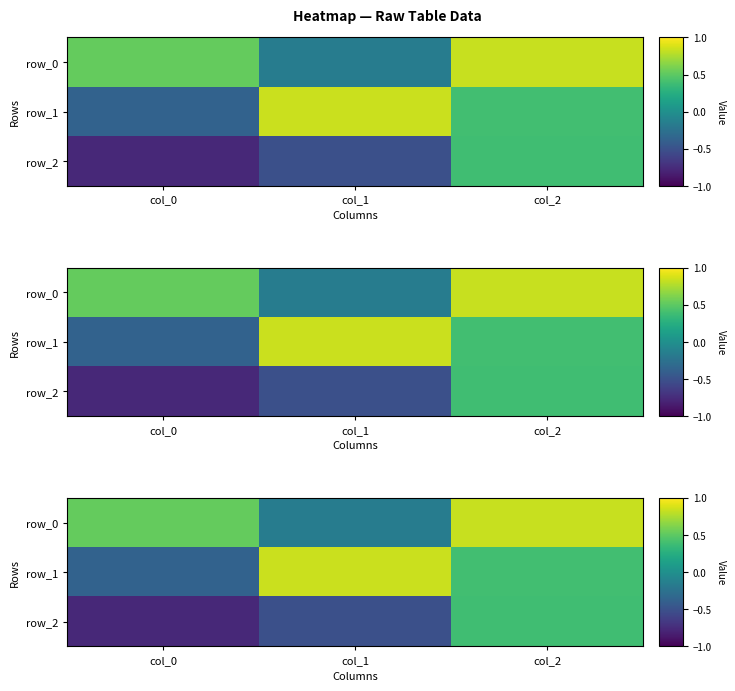

At which category is the sum across all series the highest?

col_2